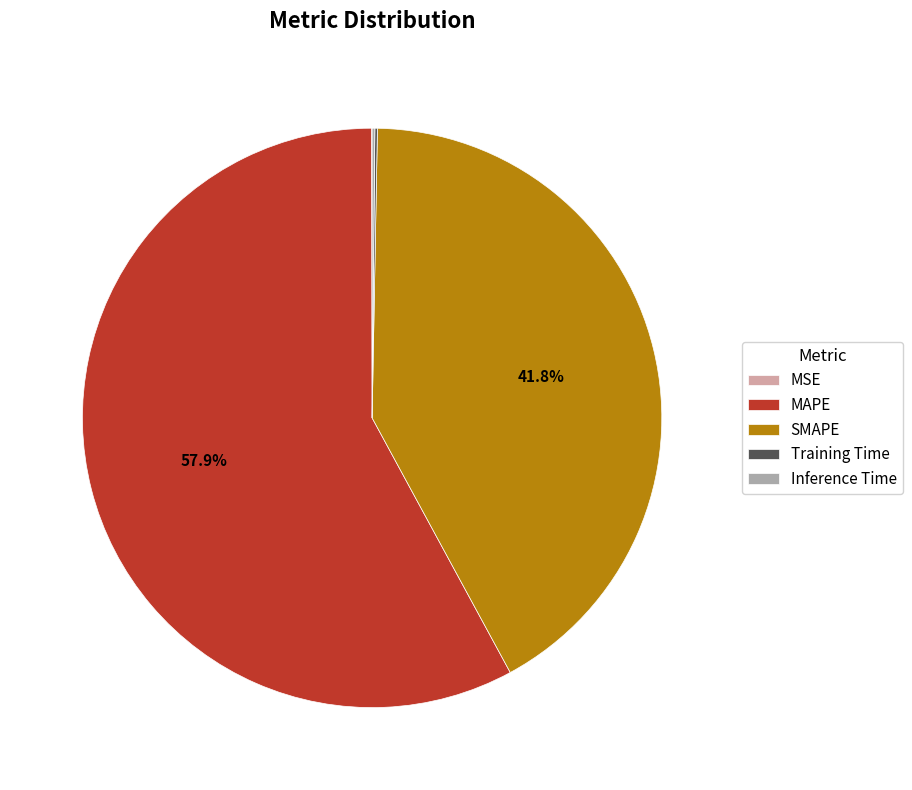

What is the largest slice in the pie chart?

MAPE